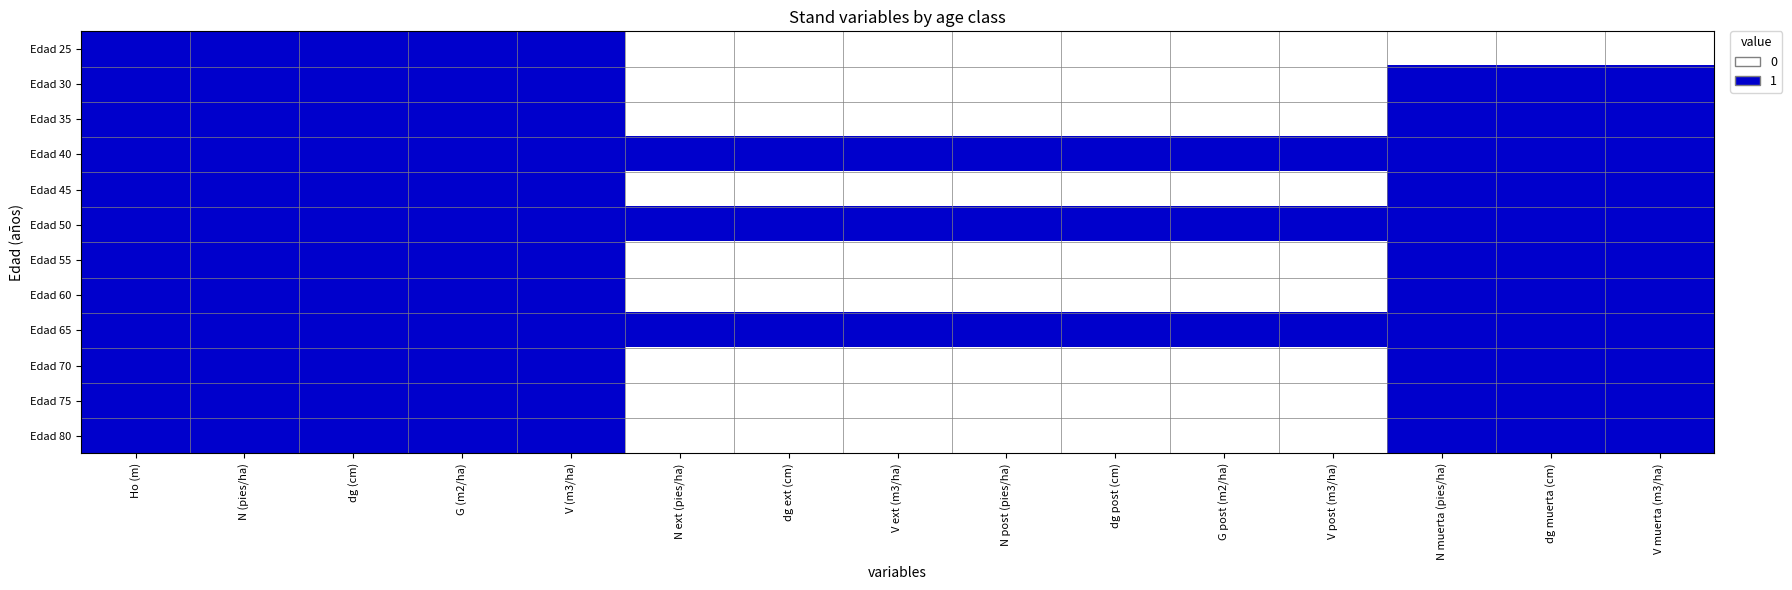

Which label corresponds to the smallest value in the chart?

N ext (pies/ha)